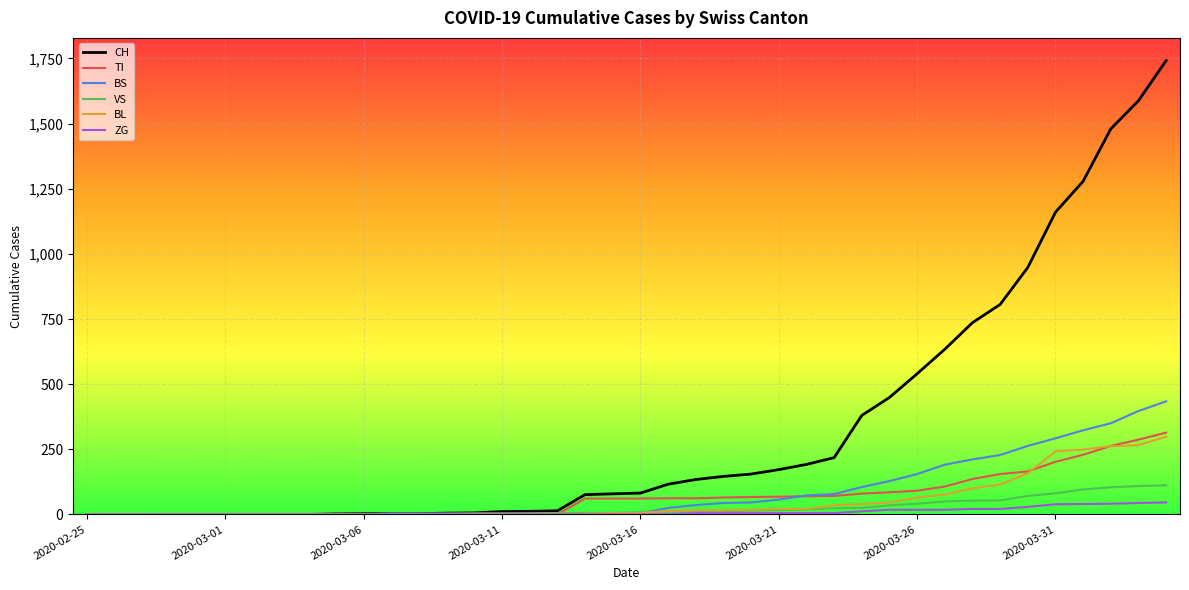

Which series has the widest spread of values?

CH